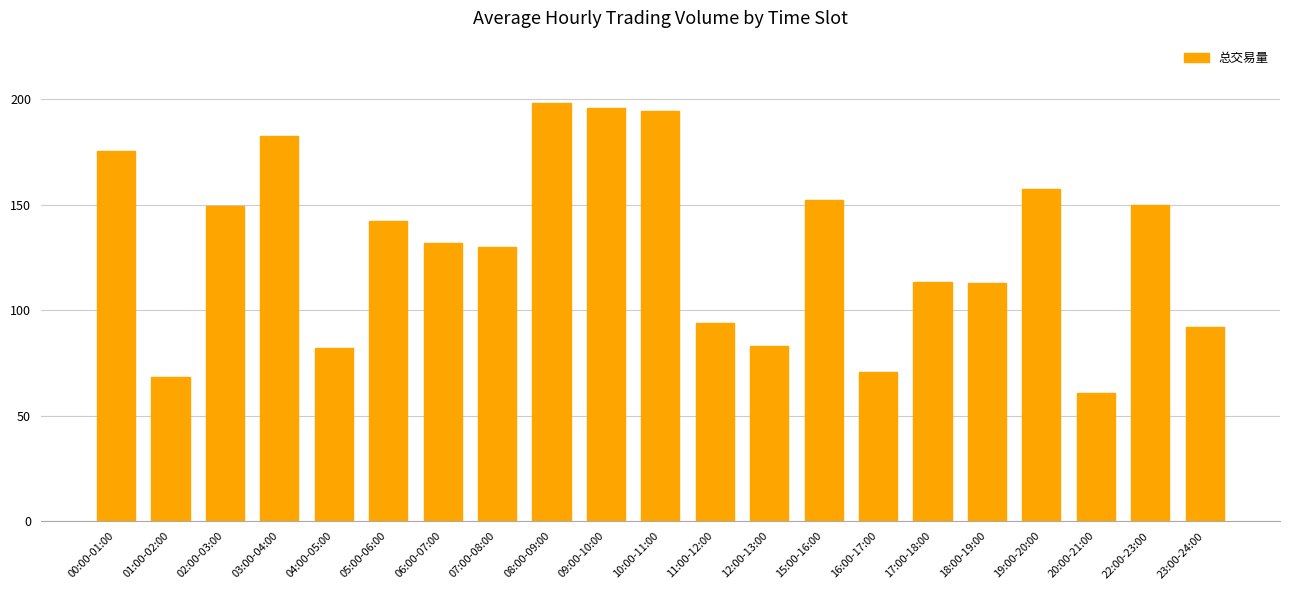

How many categories are shown in the chart?

21